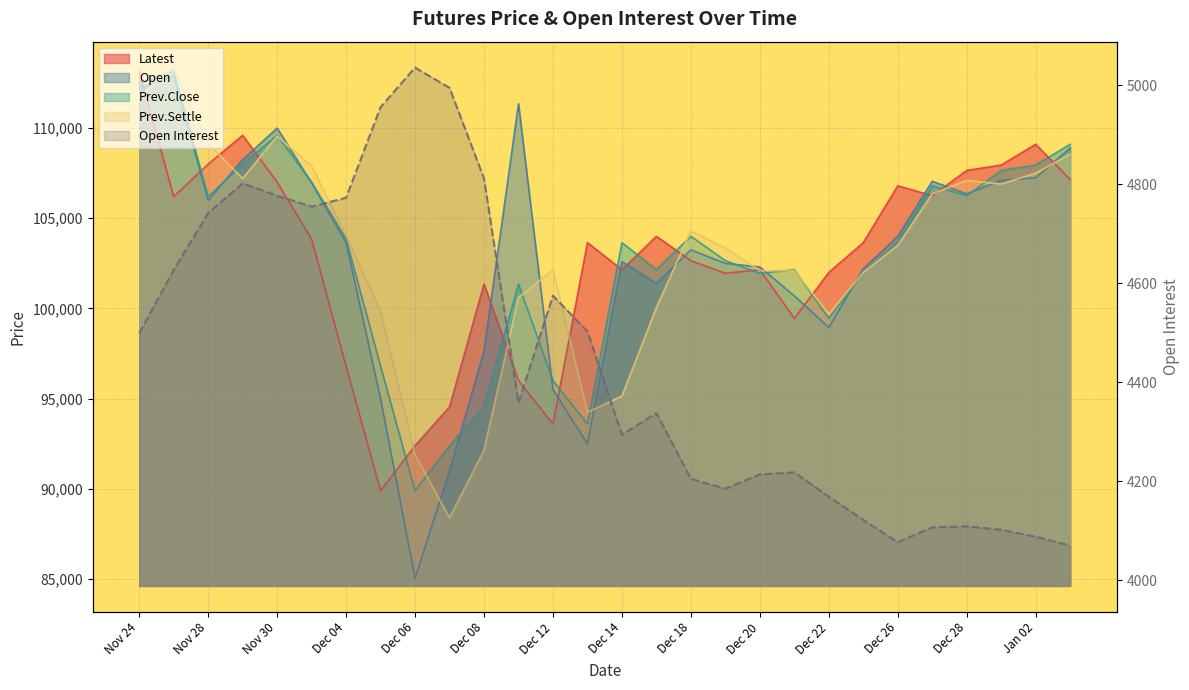

What is the value of the Prev.Settle point at the 12th from the left?

100600